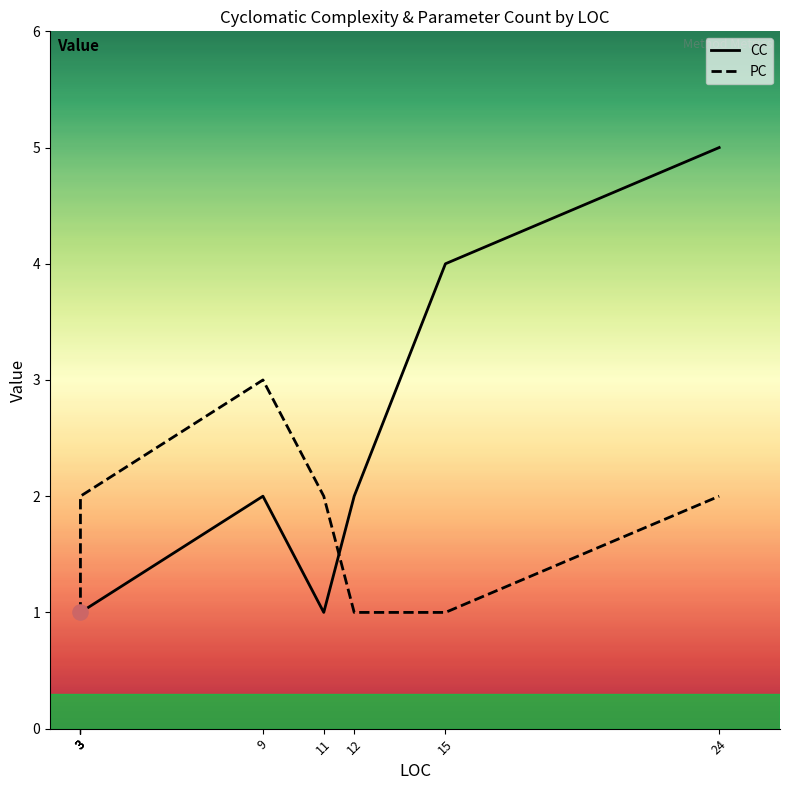

At how many categories does at least one series exceed 3?

2